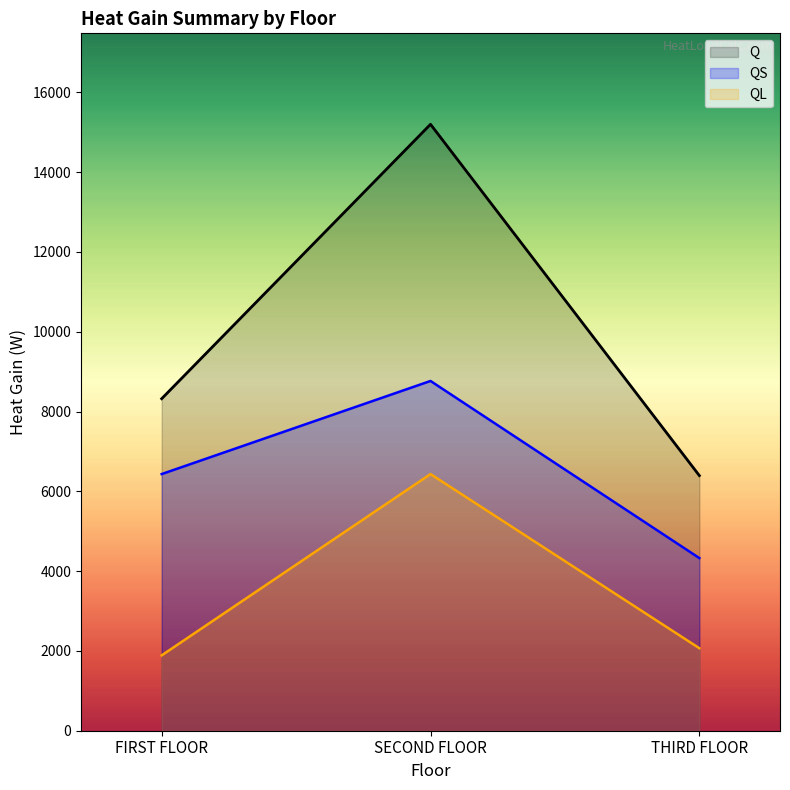

Is it true that QS equals 2511.4 at THIRD FLOOR?

False